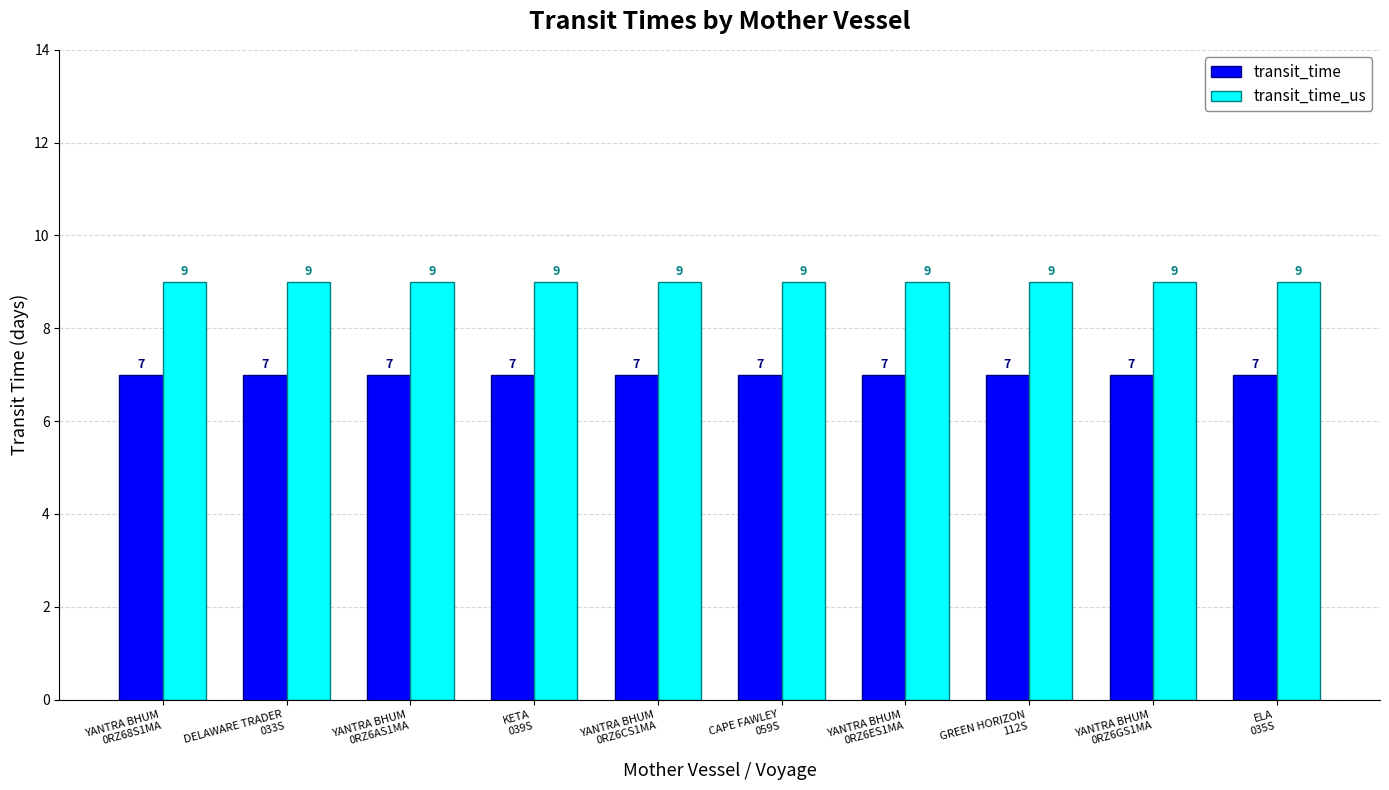

Are the bars horizontal?

No